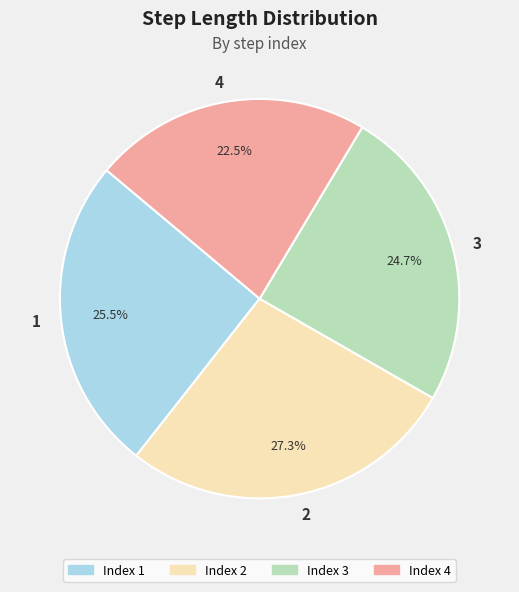

Do 4 and 3 together represent more than half of the pie?

No